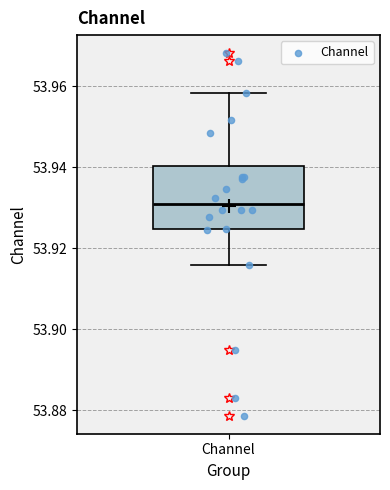

Where is the upper edge of the box for Channel on the y-axis? The values are not printed on the chart, so give them approximately, as read against the axis.

53.940